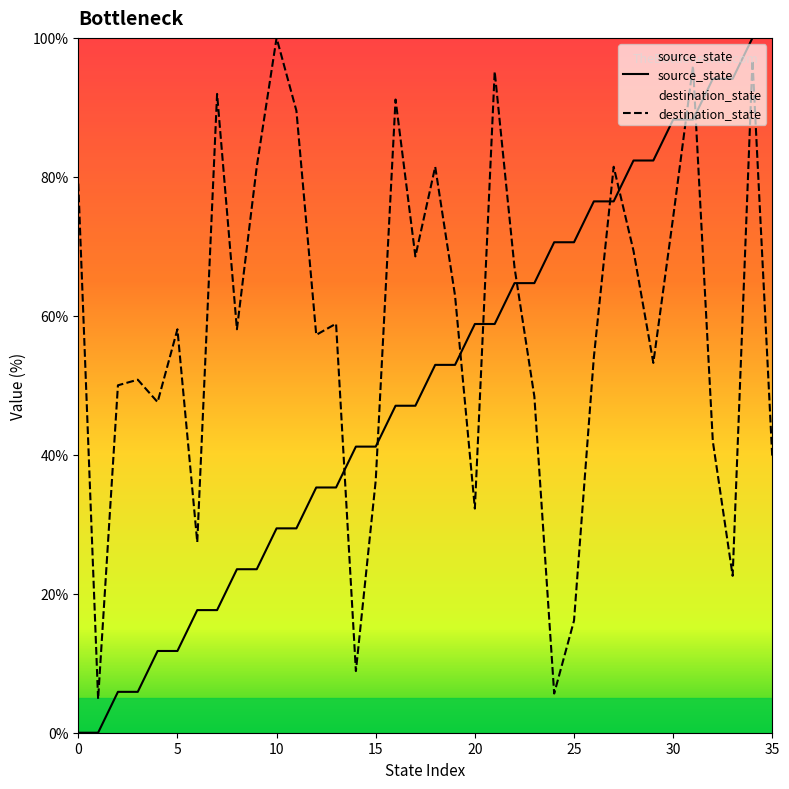

What is the label of the 27th point from the left?

26